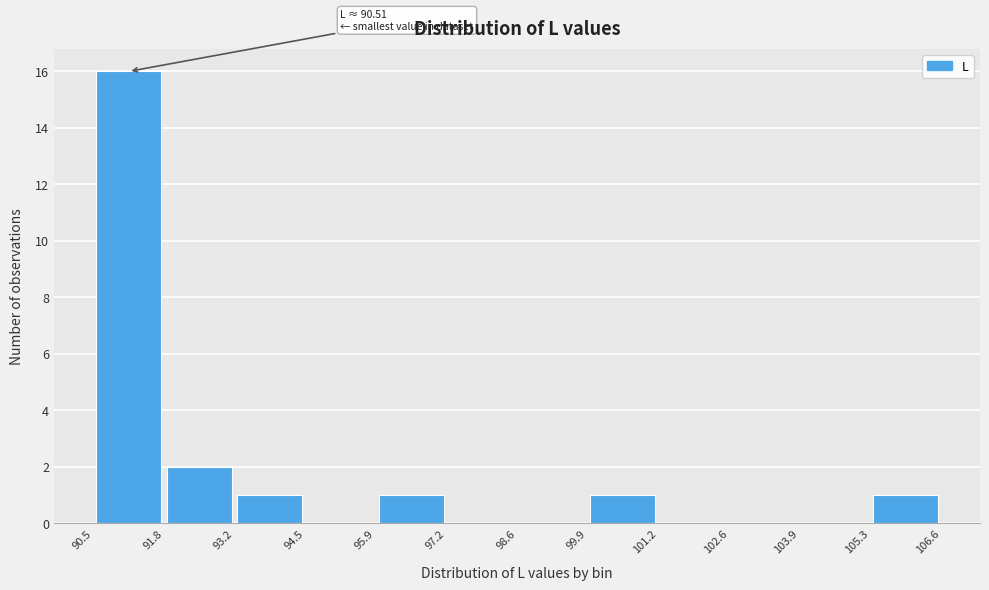

Which range on the x-axis has the tallest bar?

90.5 to 91.8